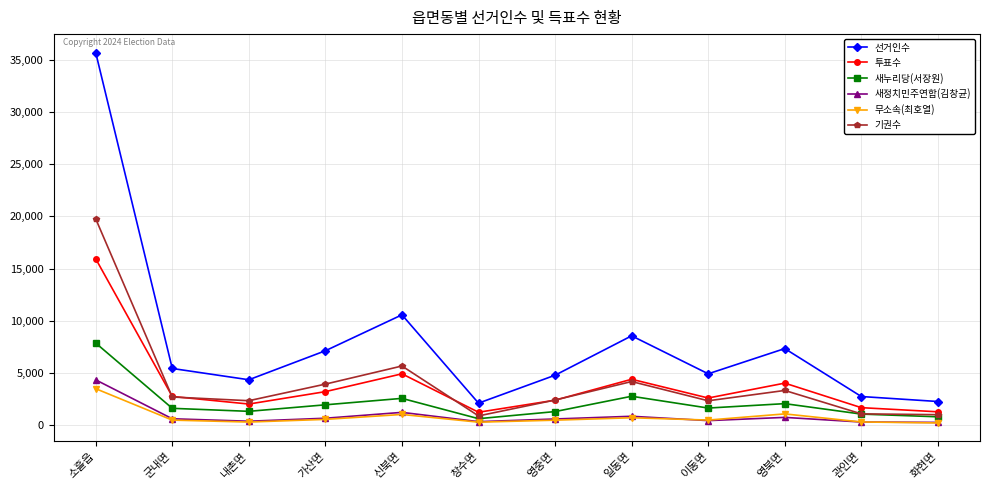

How many lines are shown in the chart?

6